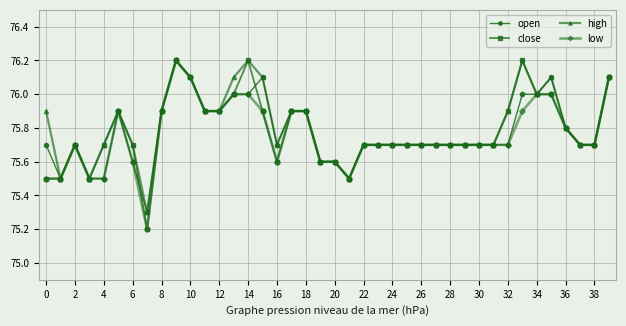

What is the value of the low point at the 25th from the left?

75.7